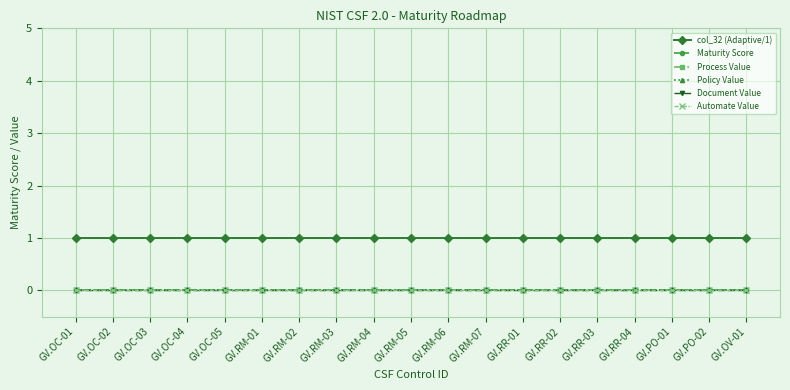

Reading right to left, extract all data points from this chart.

col_32 (Adaptive/1): GV.OV-01=1	GV.PO-02=1	GV.PO-01=1	GV.RR-04=1	GV.RR-03=1	GV.RR-02=1	GV.RR-01=1	GV.RM-07=1	GV.RM-06=1	GV.RM-05=1	GV.RM-04=1	GV.RM-03=1	GV.RM-02=1	GV.RM-01=1	GV.OC-05=1	GV.OC-04=1	GV.OC-03=1	GV.OC-02=1	GV.OC-01=1
Maturity Score: GV.OV-01=0	GV.PO-02=0	GV.PO-01=0	GV.RR-04=0	GV.RR-03=0	GV.RR-02=0	GV.RR-01=0	GV.RM-07=0	GV.RM-06=0	GV.RM-05=0	GV.RM-04=0	GV.RM-03=0	GV.RM-02=0	GV.RM-01=0	GV.OC-05=0	GV.OC-04=0	GV.OC-03=0	GV.OC-02=0	GV.OC-01=0
Process Value: GV.OV-01=0	GV.PO-02=0	GV.PO-01=0	GV.RR-04=0	GV.RR-03=0	GV.RR-02=0	GV.RR-01=0	GV.RM-07=0	GV.RM-06=0	GV.RM-05=0	GV.RM-04=0	GV.RM-03=0	GV.RM-02=0	GV.RM-01=0	GV.OC-05=0	GV.OC-04=0	GV.OC-03=0	GV.OC-02=0	GV.OC-01=0
Policy Value: GV.OV-01=0	GV.PO-02=0	GV.PO-01=0	GV.RR-04=0	GV.RR-03=0	GV.RR-02=0	GV.RR-01=0	GV.RM-07=0	GV.RM-06=0	GV.RM-05=0	GV.RM-04=0	GV.RM-03=0	GV.RM-02=0	GV.RM-01=0	GV.OC-05=0	GV.OC-04=0	GV.OC-03=0	GV.OC-02=0	GV.OC-01=0
Document Value: GV.OV-01=0	GV.PO-02=0	GV.PO-01=0	GV.RR-04=0	GV.RR-03=0	GV.RR-02=0	GV.RR-01=0	GV.RM-07=0	GV.RM-06=0	GV.RM-05=0	GV.RM-04=0	GV.RM-03=0	GV.RM-02=0	GV.RM-01=0	GV.OC-05=0	GV.OC-04=0	GV.OC-03=0	GV.OC-02=0	GV.OC-01=0
Automate Value: GV.OV-01=0	GV.PO-02=0	GV.PO-01=0	GV.RR-04=0	GV.RR-03=0	GV.RR-02=0	GV.RR-01=0	GV.RM-07=0	GV.RM-06=0	GV.RM-05=0	GV.RM-04=0	GV.RM-03=0	GV.RM-02=0	GV.RM-01=0	GV.OC-05=0	GV.OC-04=0	GV.OC-03=0	GV.OC-02=0	GV.OC-01=0